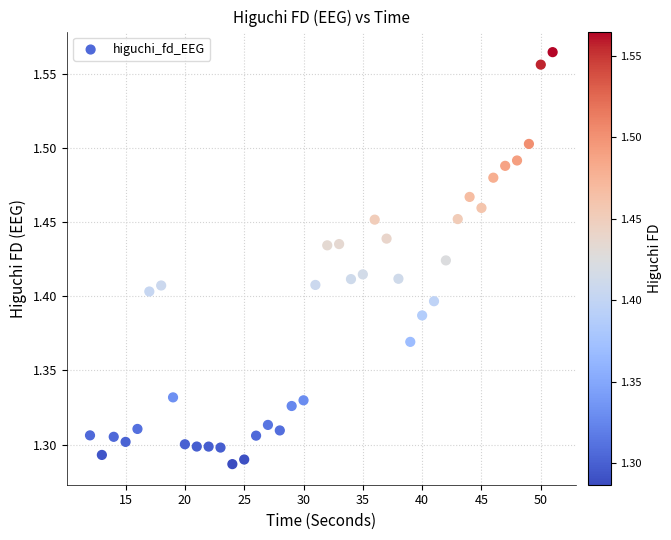

What is the range of Y values (max minus min)?

0.3